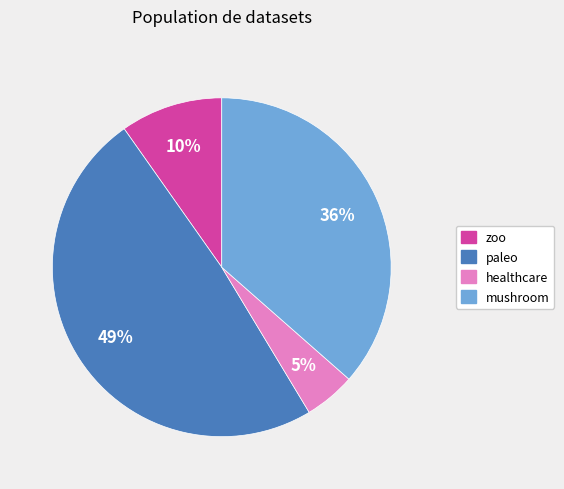

Is the sum of zoo and paleo greater than half?

Yes